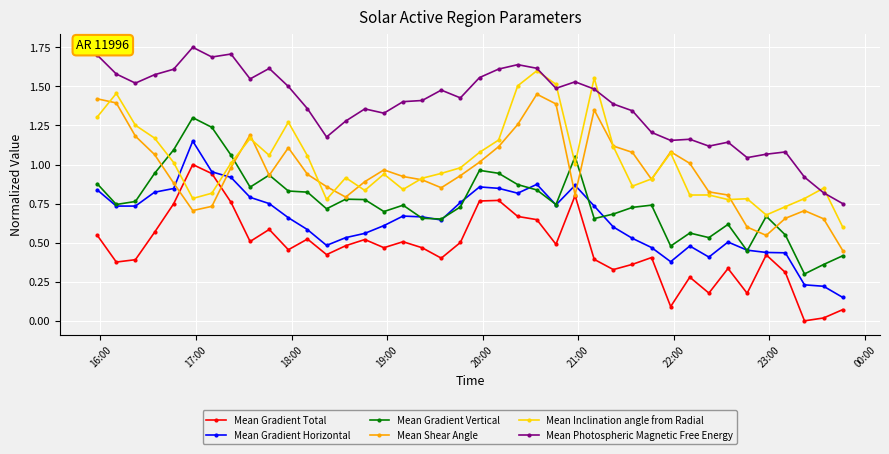

True or false: Mean Gradient Vertical has more than 2 interior local peaks.

True